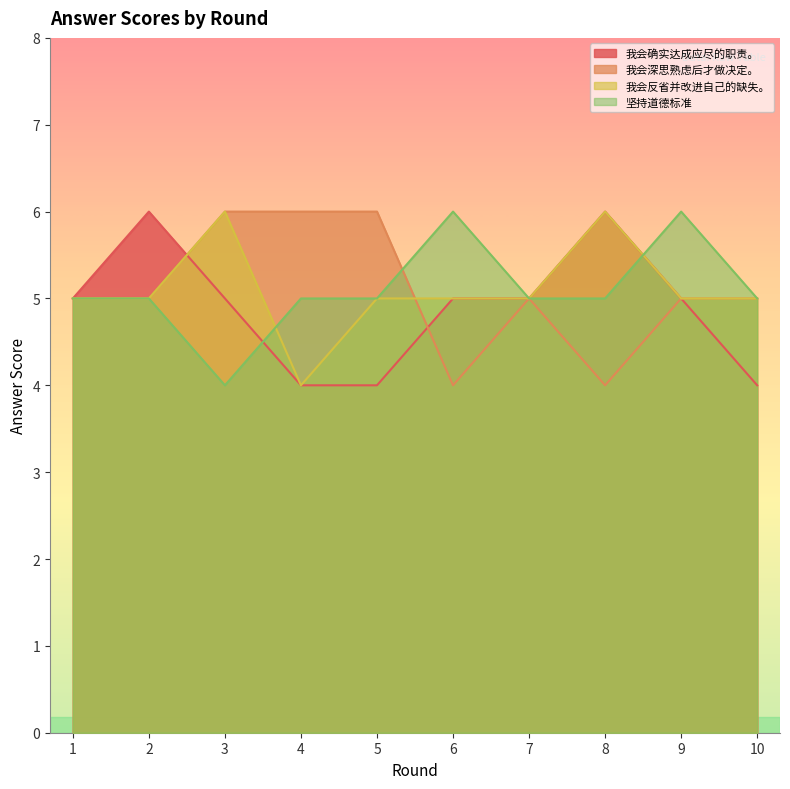

True or false: 我会反省并改进自己的缺失。 and 坚持道德标准 intersect in this chart.

True